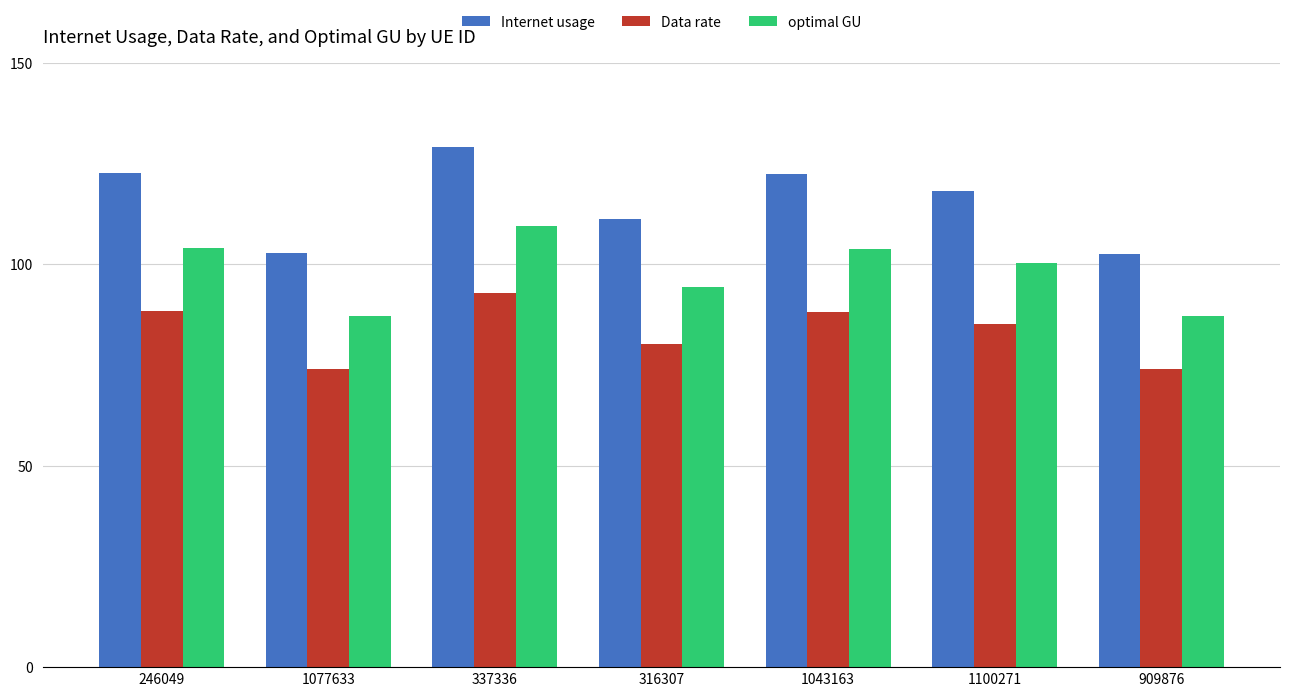

What is the sum of all optimal GU values?

686.6